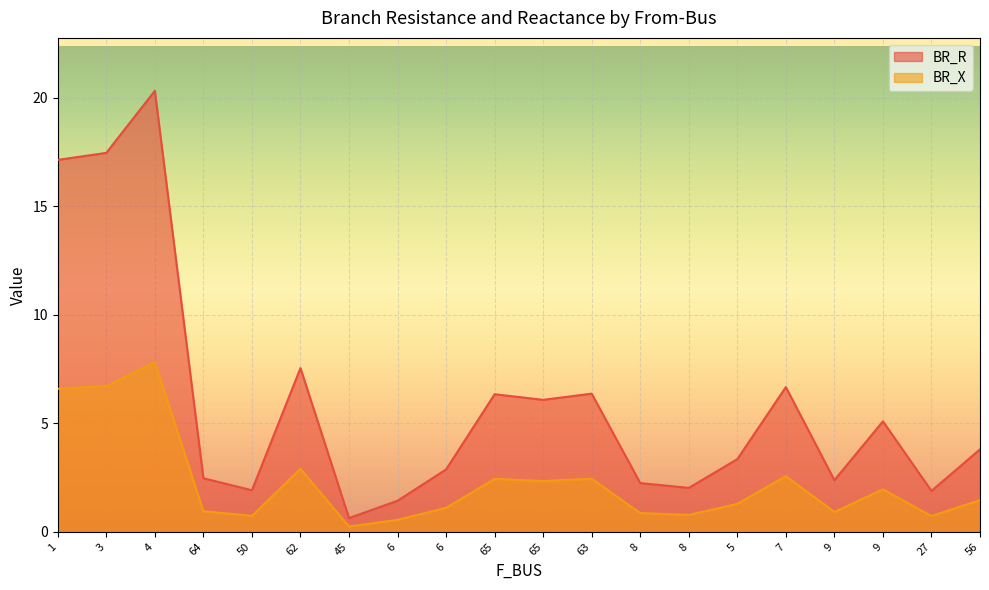

What is the spread (max minus min) of values at 62?

4.6